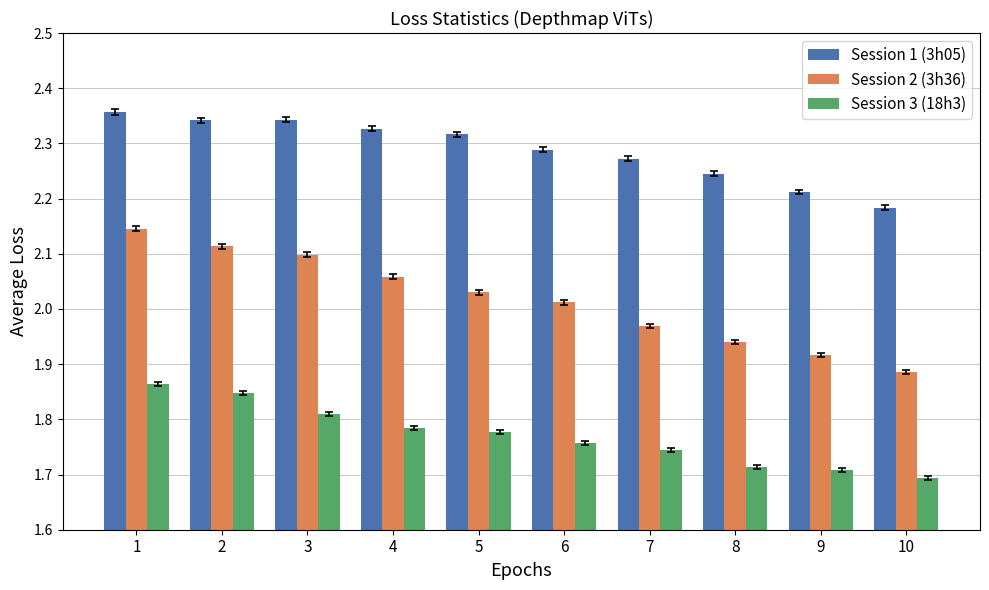

Rank the series by their average value, from lowest to highest.

Session 3 (18h3), Session 2 (3h36), Session 1 (3h05)